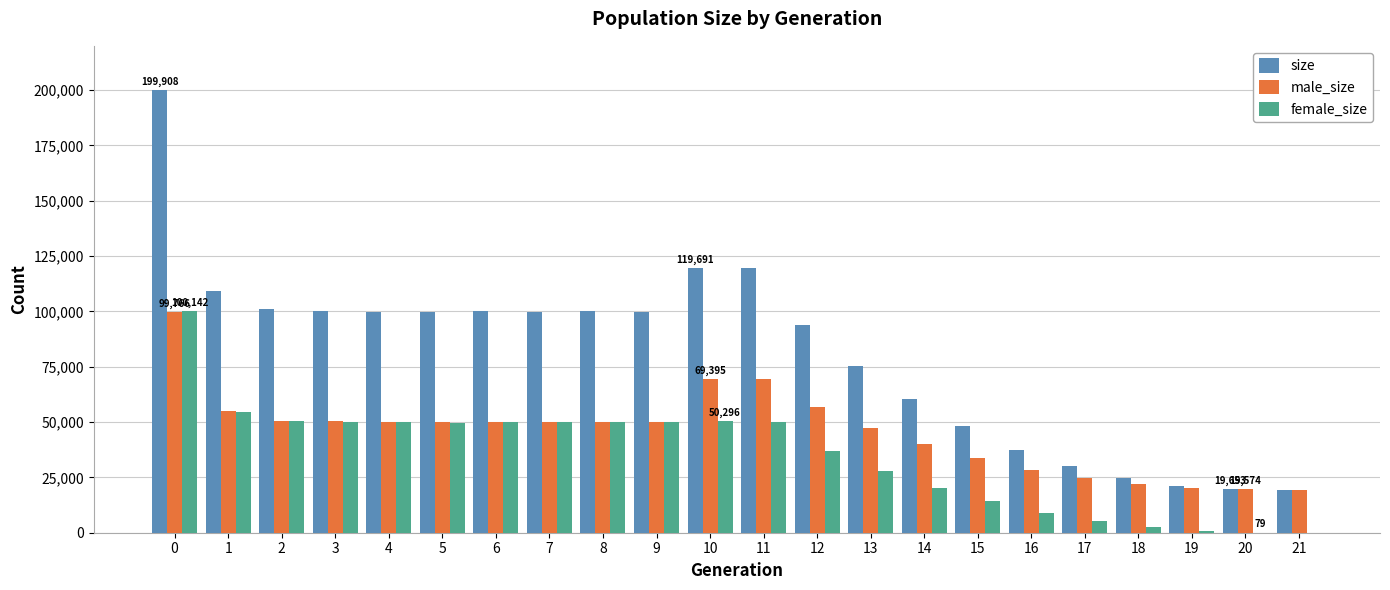

Which series has the largest total across all categories?

size